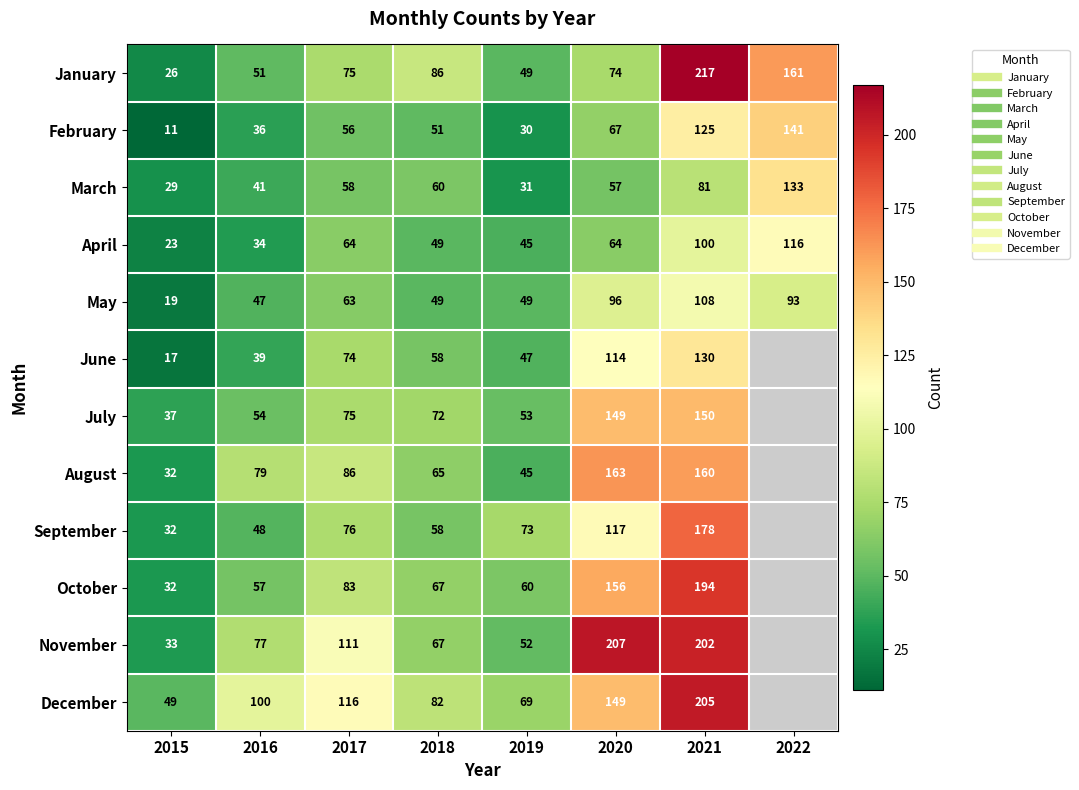

What is the spread (max minus min) of values at 2018?

37.0